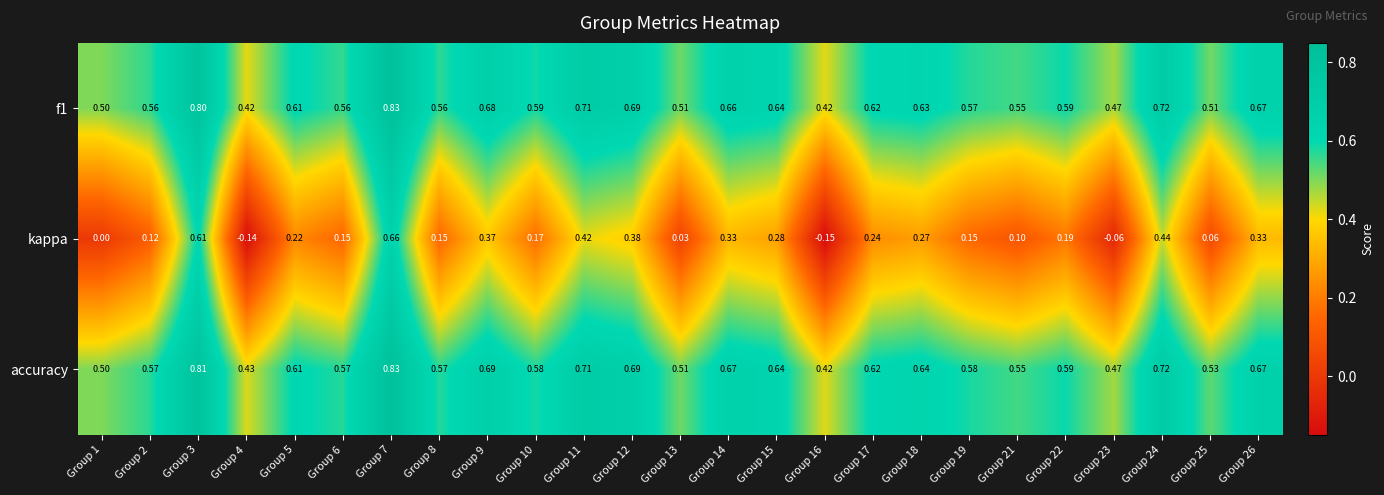

Which series has the widest spread of values?

kappa